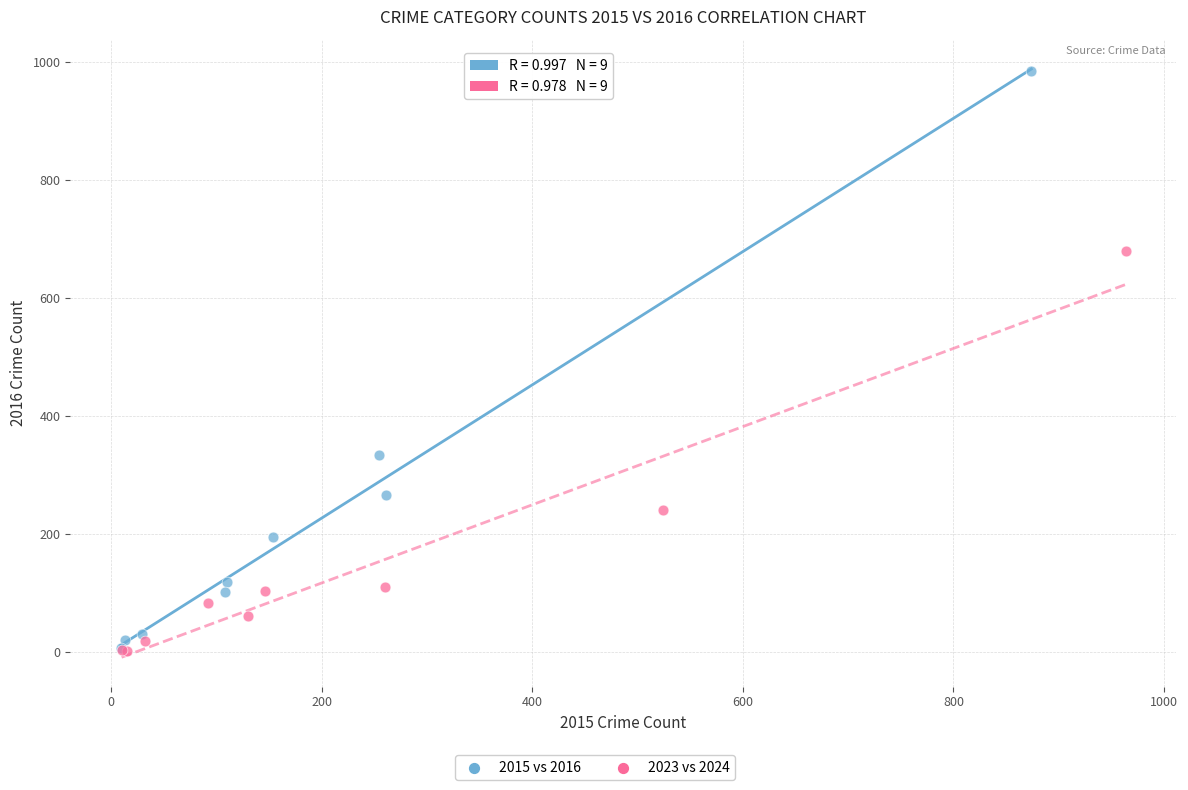

Which series contains the highest Y value?

2015 vs 2016